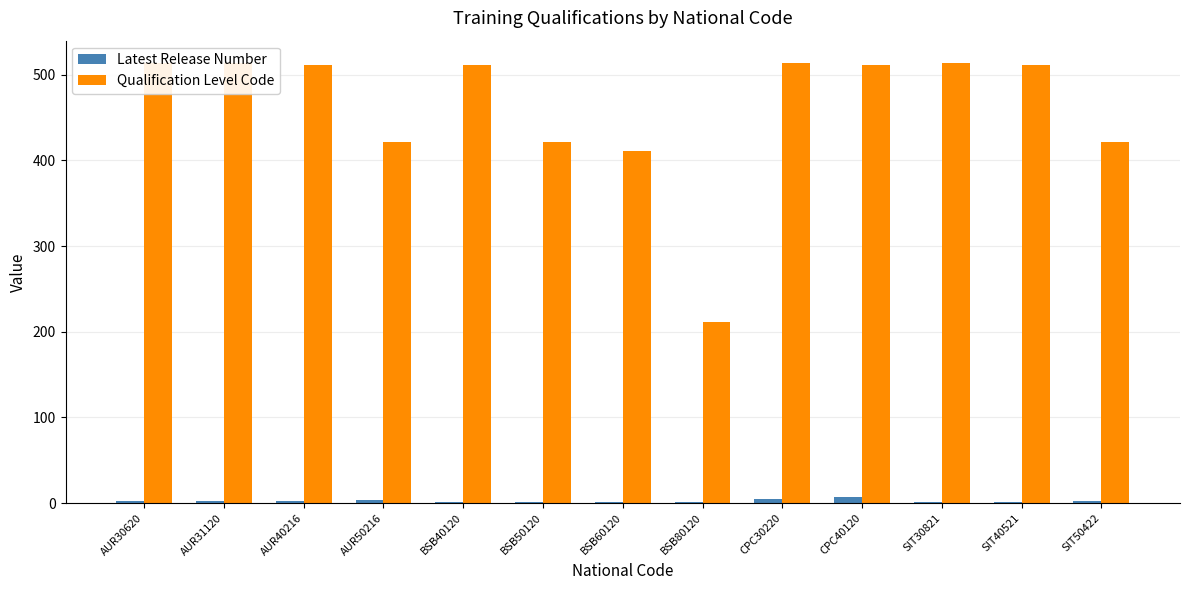

How many data points in Qualification Level Code are above 511?

4